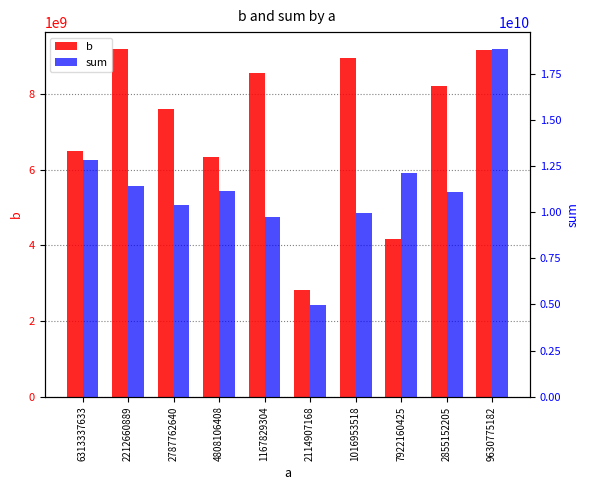

True or false: b has a value of 12972531984 at 2855152205.

False